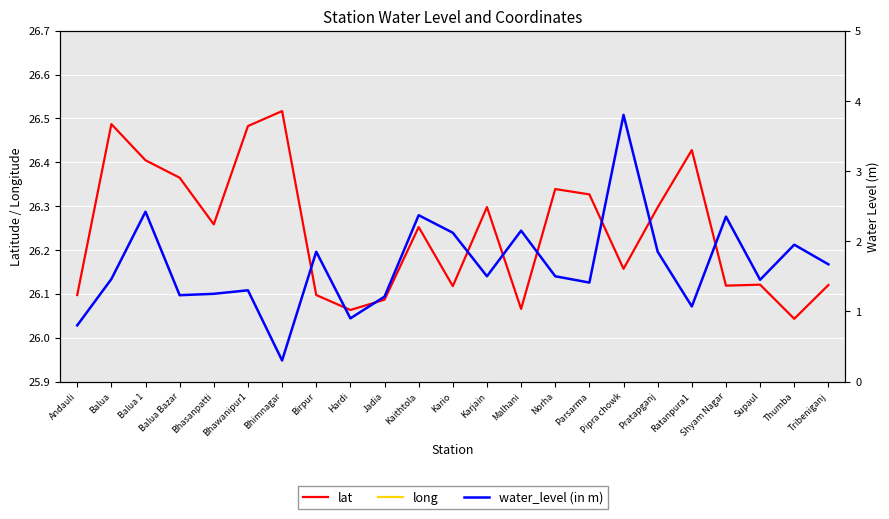

What are all the series names shown in the legend?

lat, long, water_level (in m)